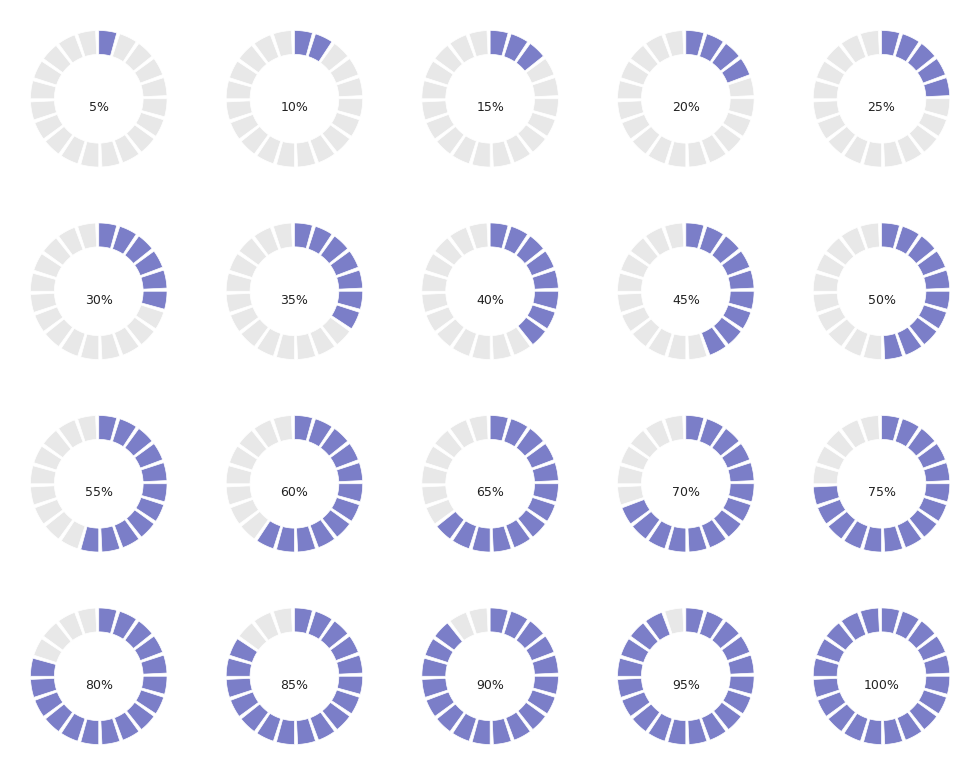

Is there any slice that represents more than half of the pie?

No